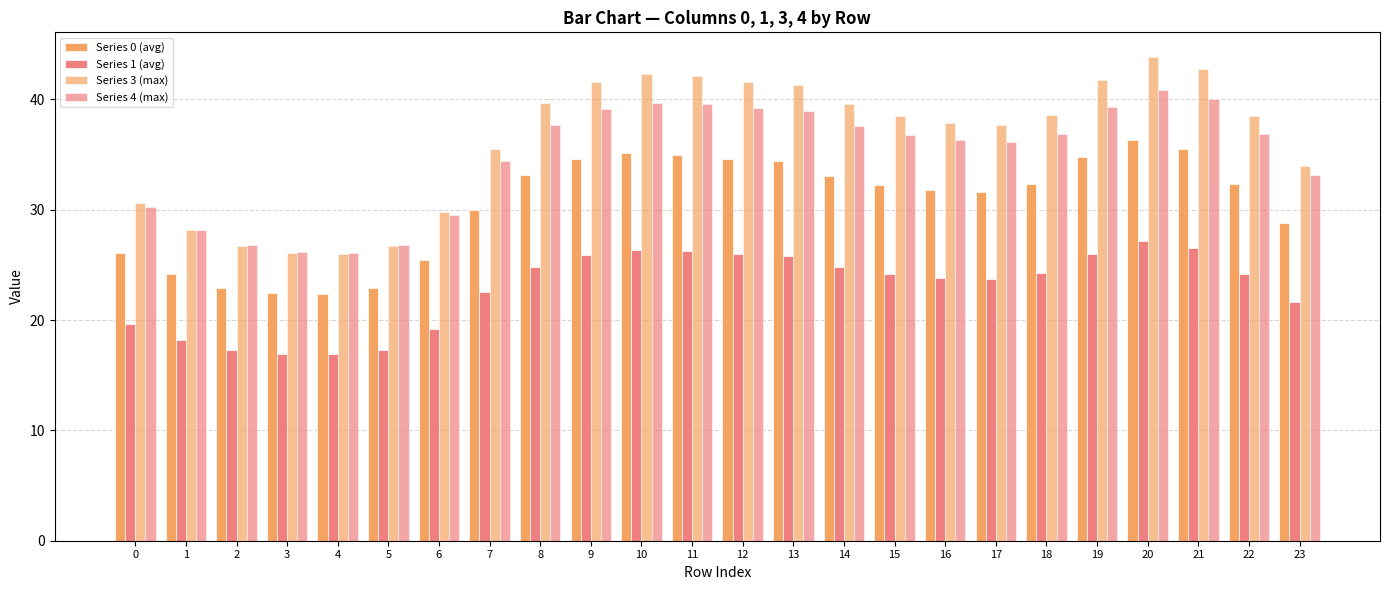

How many groups of bars are there?

24